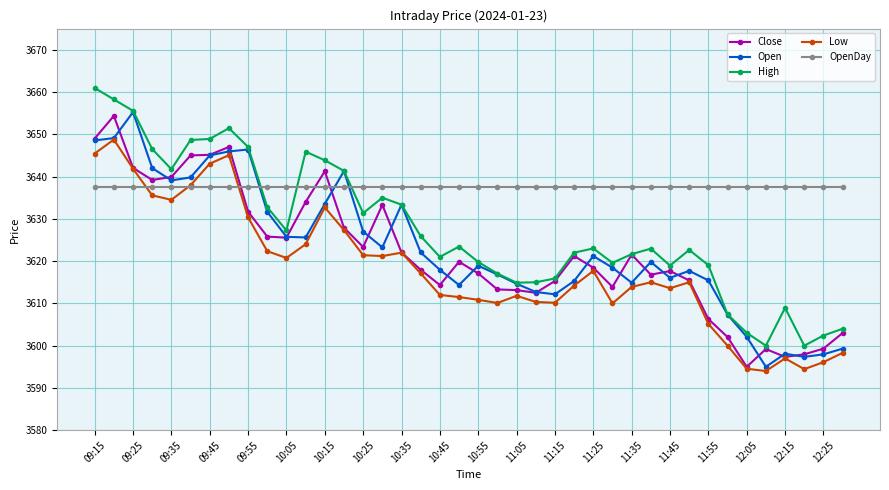

What is the value of the Open point at the 9th from the left?

3646.4